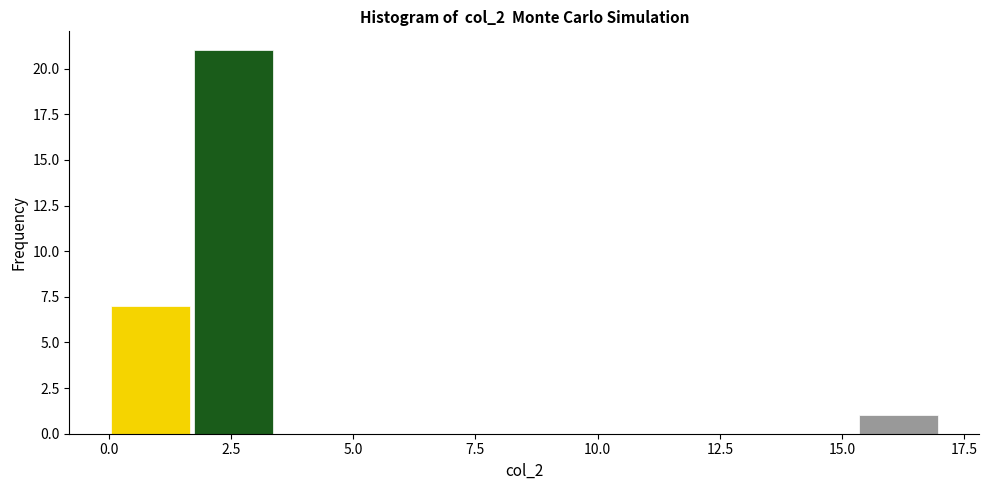

Read against the x-axis, roughly where is the centre of the tallest bar?

2.5